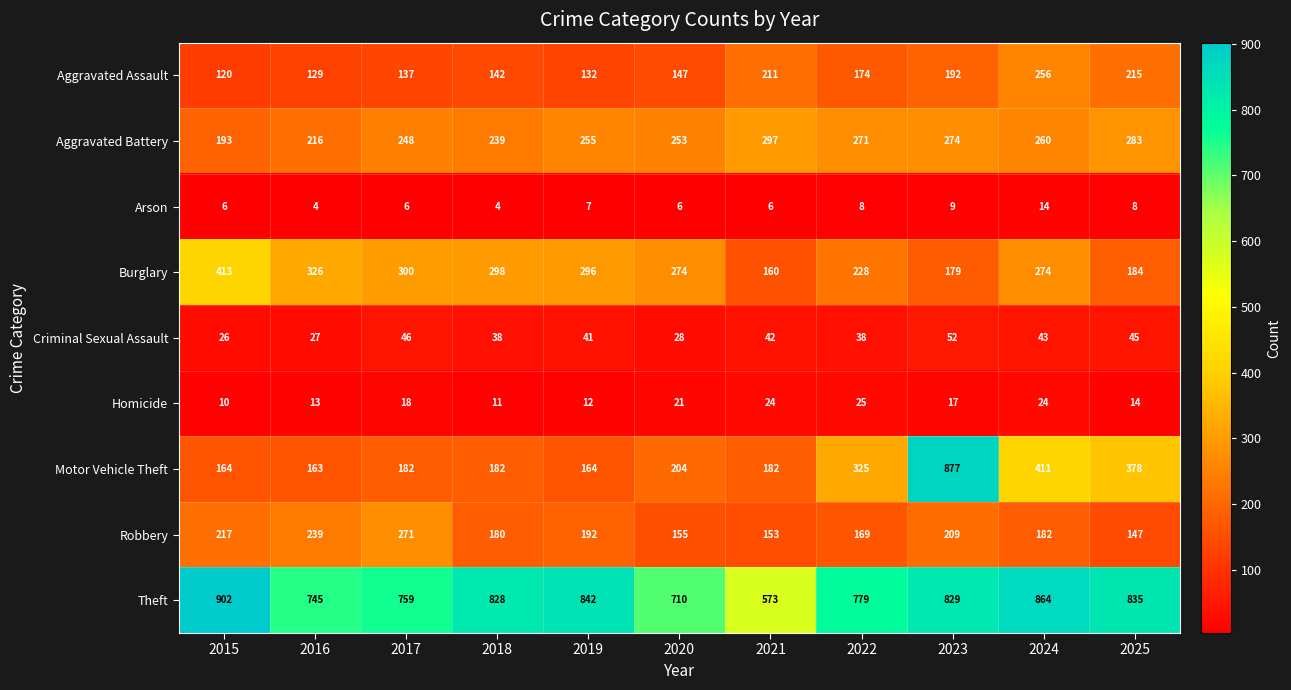

Read the Arson value at 2024, to the nearest 5.

15